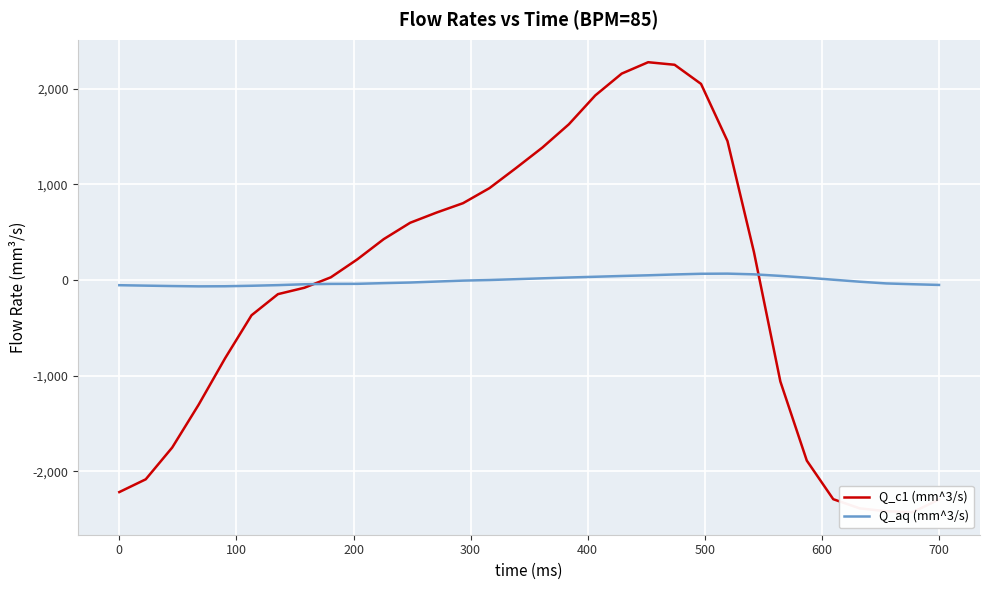

At how many categories does at least one series exceed -1814?

32